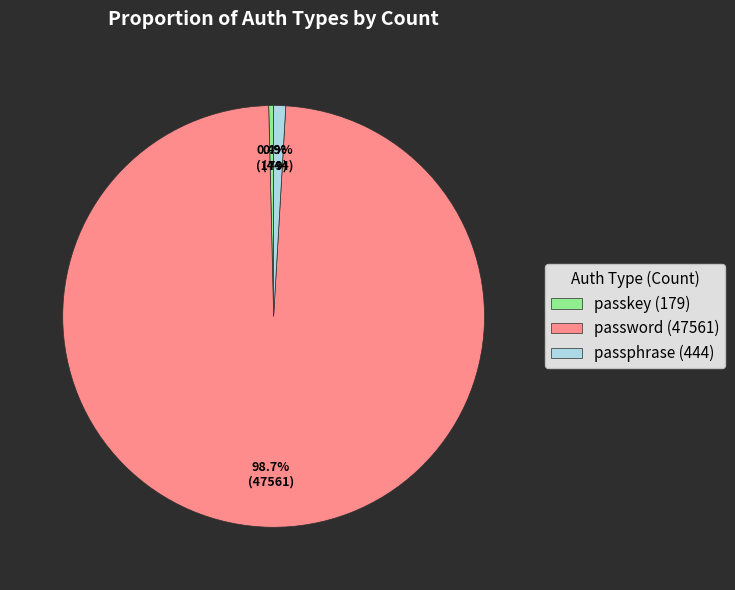

Between passphrase and passkey, which is larger?

passphrase